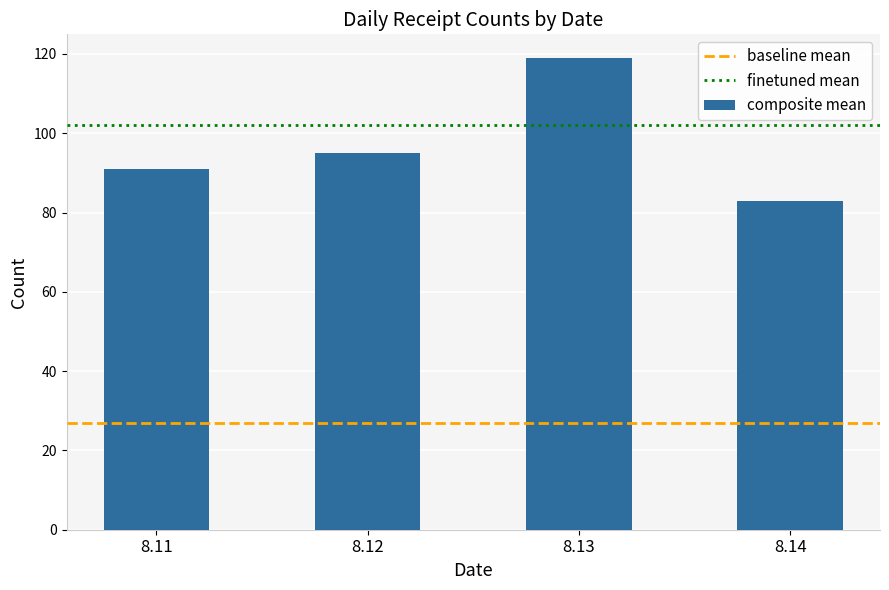

Does the chart contain stacked bars?

No